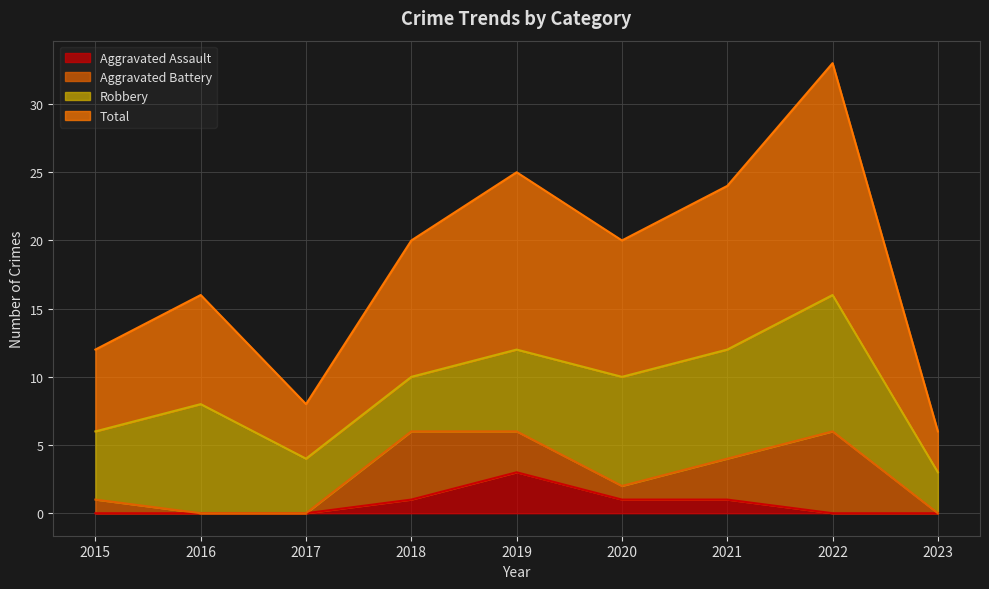

True or false: Total and Aggravated Assault cross at least once.

False